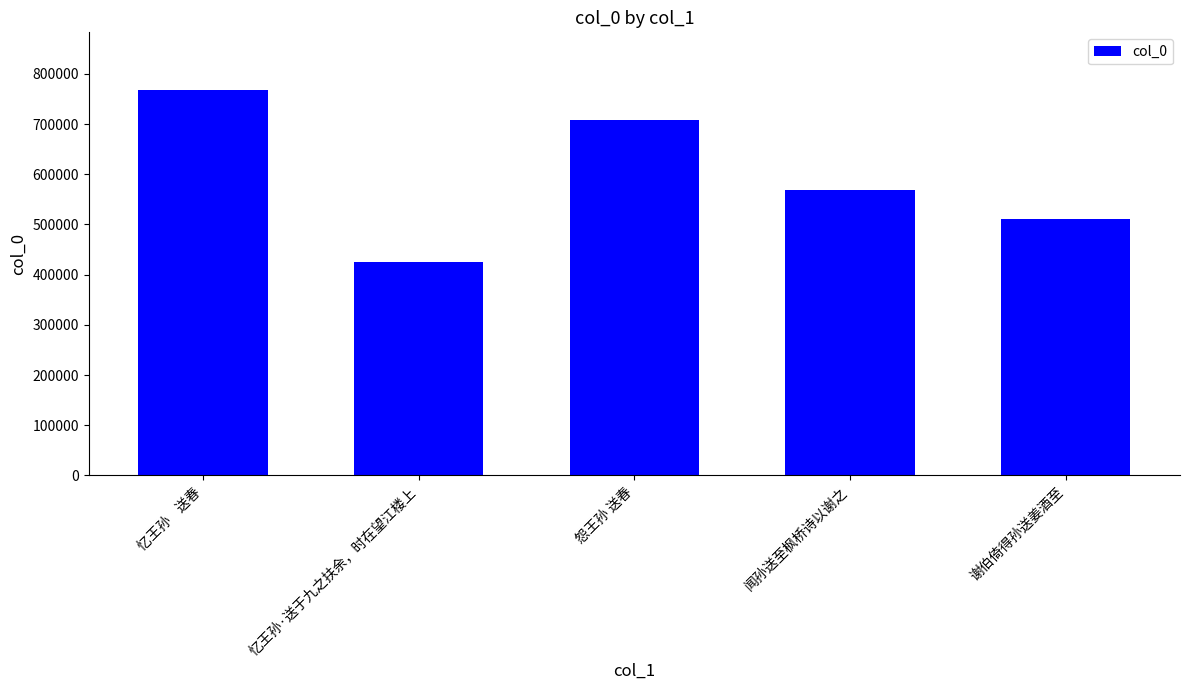

What is the sum of all values?

2978077